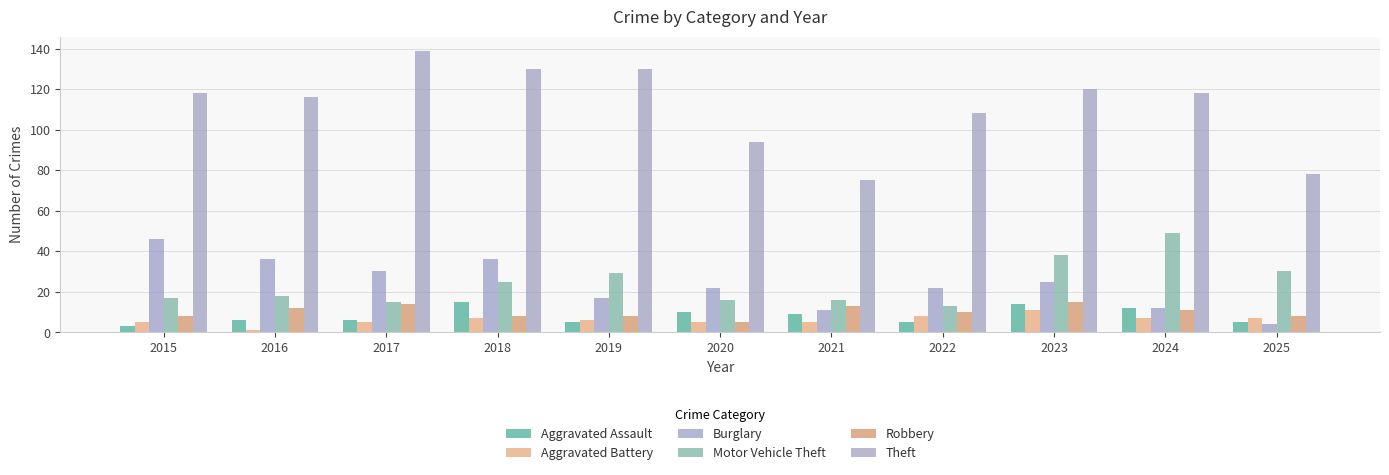

What is the value of the Theft bar at the 6th from the left?

94